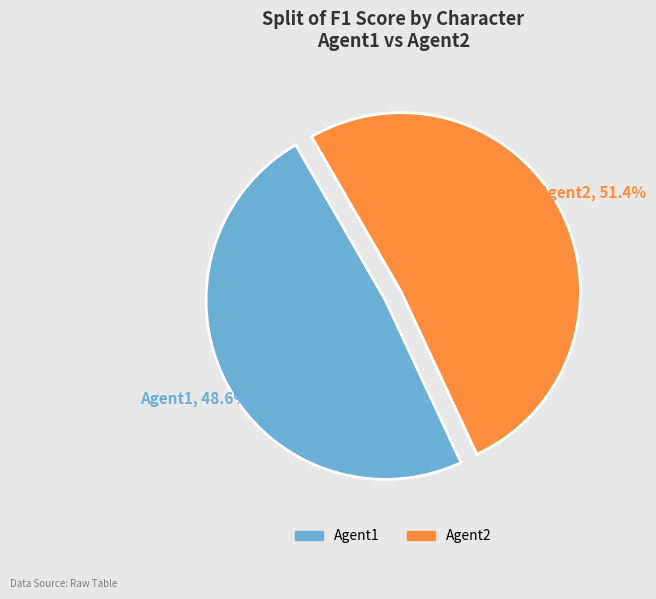

Which slice is the smallest?

Agent1